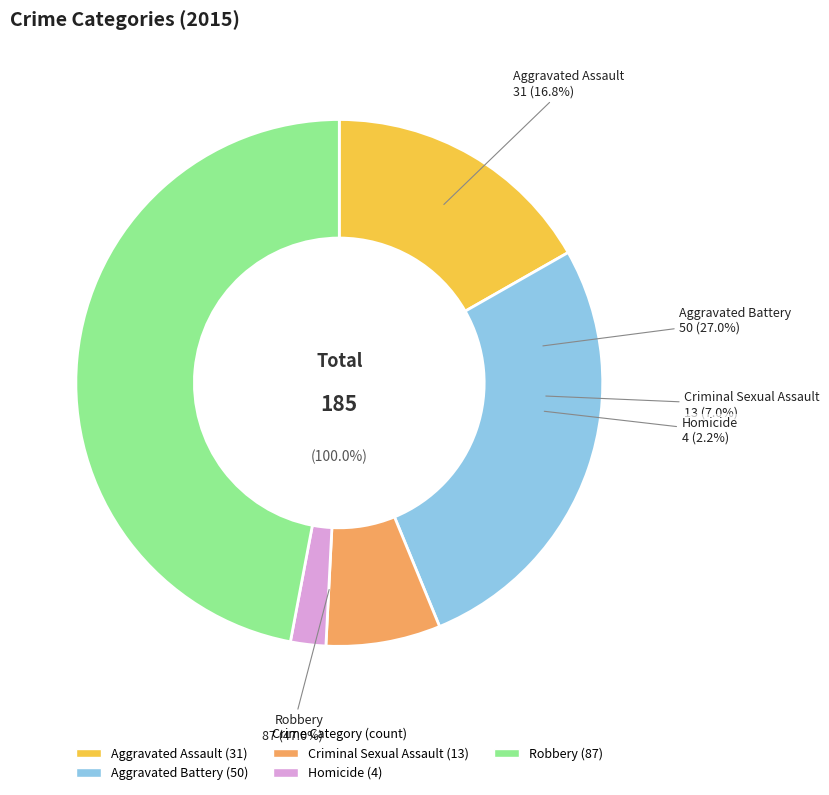

Is there any slice that represents more than half of the pie?

No